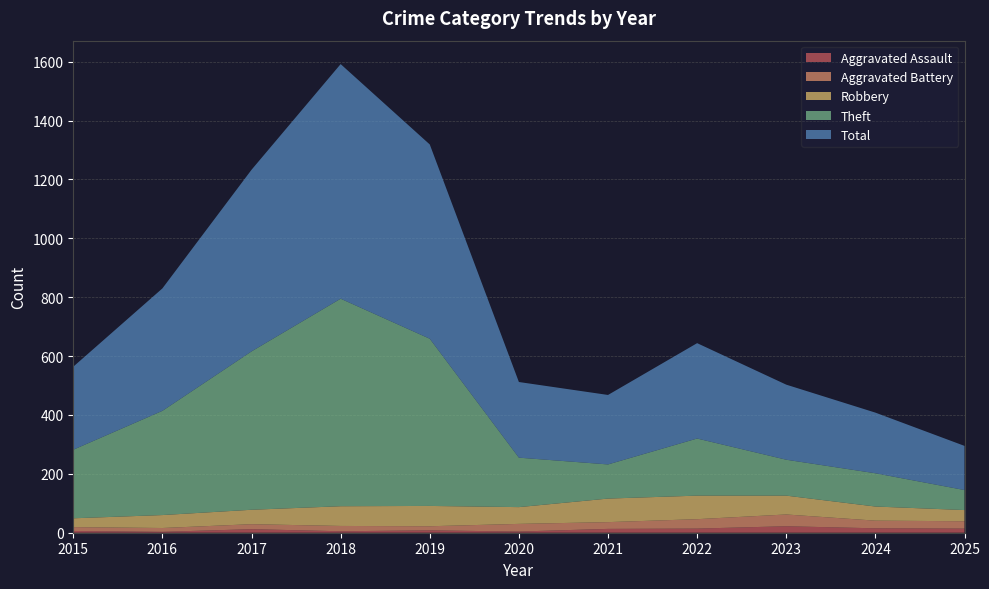

Reading left to right, what are all the values shown in this chart?

Aggravated Assault: 6	3	12	5	8	4	13	14	22	15	14
Aggravated Battery: 13	13	17	18	14	26	23	32	40	26	25
Robbery: 30	44	49	67	69	57	80	80	64	48	38
Theft: 233	354	538	705	568	168	116	194	122	113	68
Total: 282	416	617	797	660	257	236	324	255	206	150